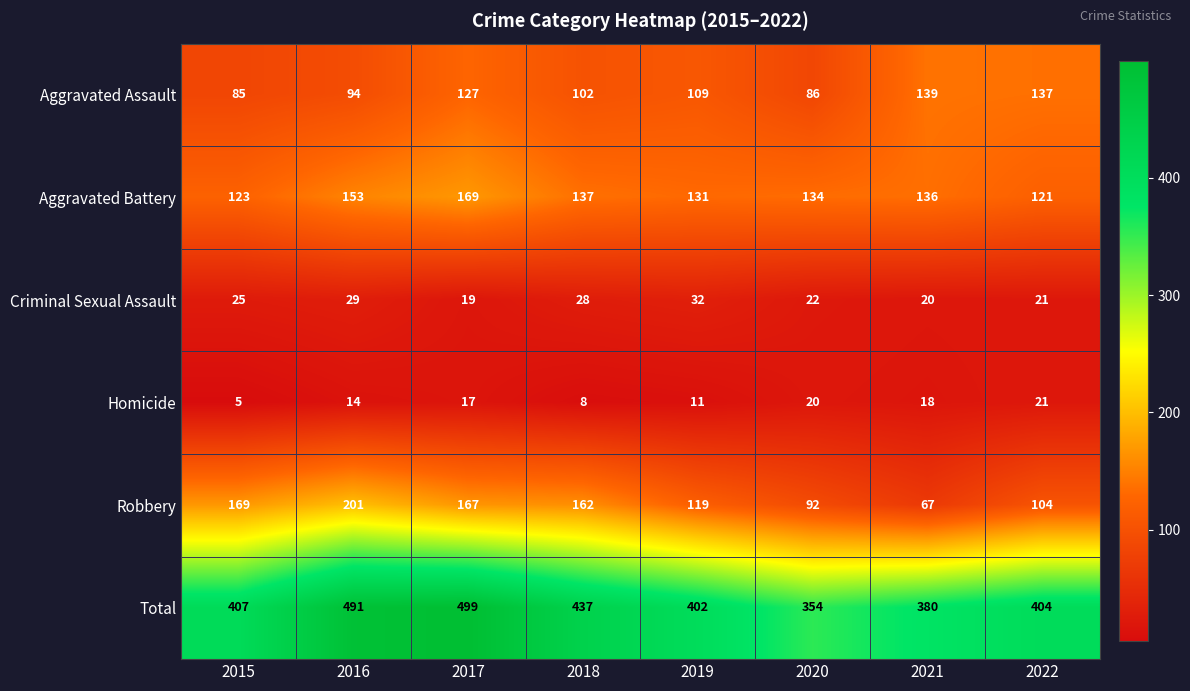

Which label corresponds to the largest value in the chart?

2017